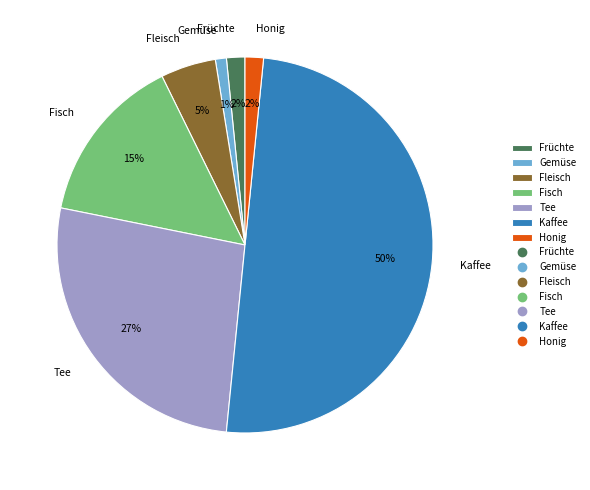

Is Fisch the majority of the pie?

No